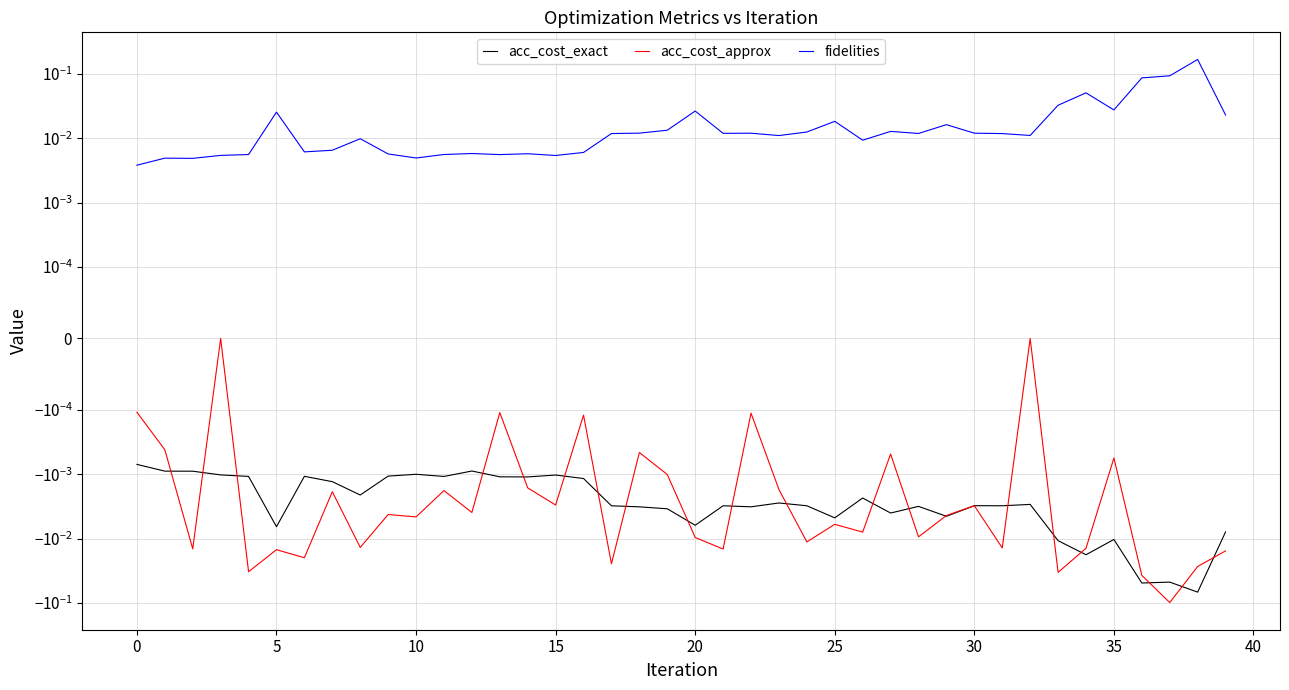

The acc_cost_exact series shows -0.0 at 18. True or false?

False